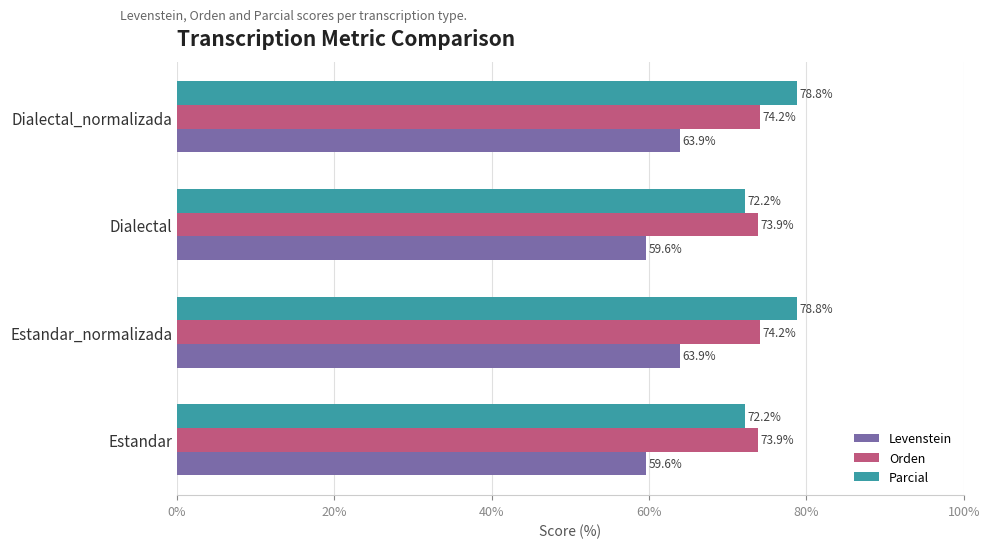

Is the value of Orden at Estandar_normalizada greater than the value of Levenstein at Estandar_normalizada?

Yes